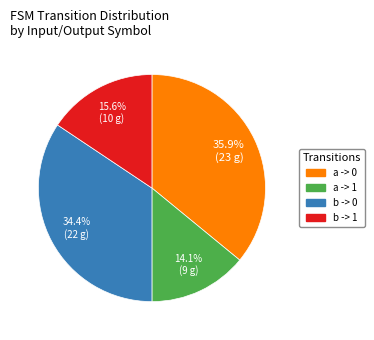

Is there a majority slice in this chart?

No